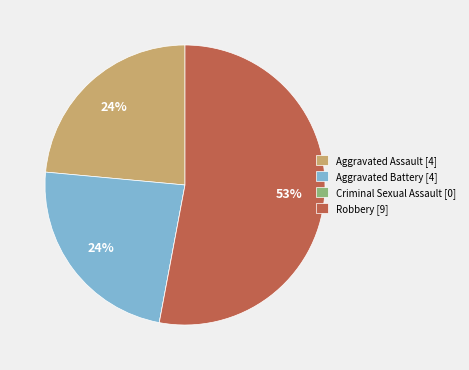

Approximately how many times larger is the value at Aggravated Assault [4] compared to Aggravated Battery [4]?

1.0